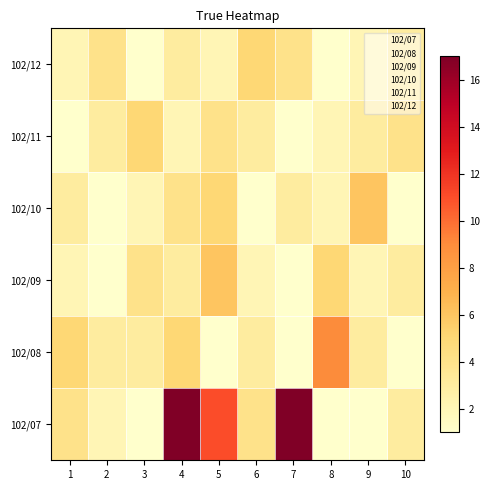

Reading left to right, transcribe all the data shown in this chart.

102/07: 1=4	2=2	3=1	4=17	5=11	6=4	7=17	8=1	9=1	10=3
102/08: 1=5	2=3	3=3	4=5	5=1	6=3	7=1	8=9	9=3	10=1
102/09: 1=2	2=1	3=4	4=3	5=6	6=2	7=1	8=5	9=2	10=3
102/10: 1=3	2=1	3=2	4=4	5=5	6=1	7=3	8=2	9=6	10=1
102/11: 1=1	2=3	3=5	4=2	5=4	6=3	7=1	8=2	9=3	10=4
102/12: 1=2	2=4	3=1	4=3	5=2	6=5	7=4	8=1	9=2	10=3